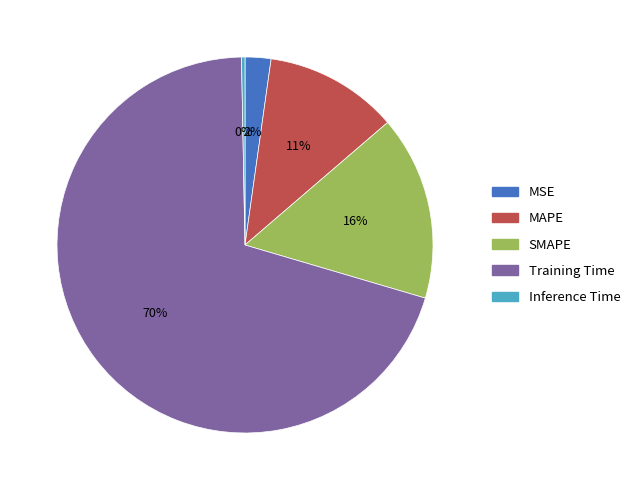

To the nearest percent, what is the difference between the MAPE and Inference Time slice percentages?

11%